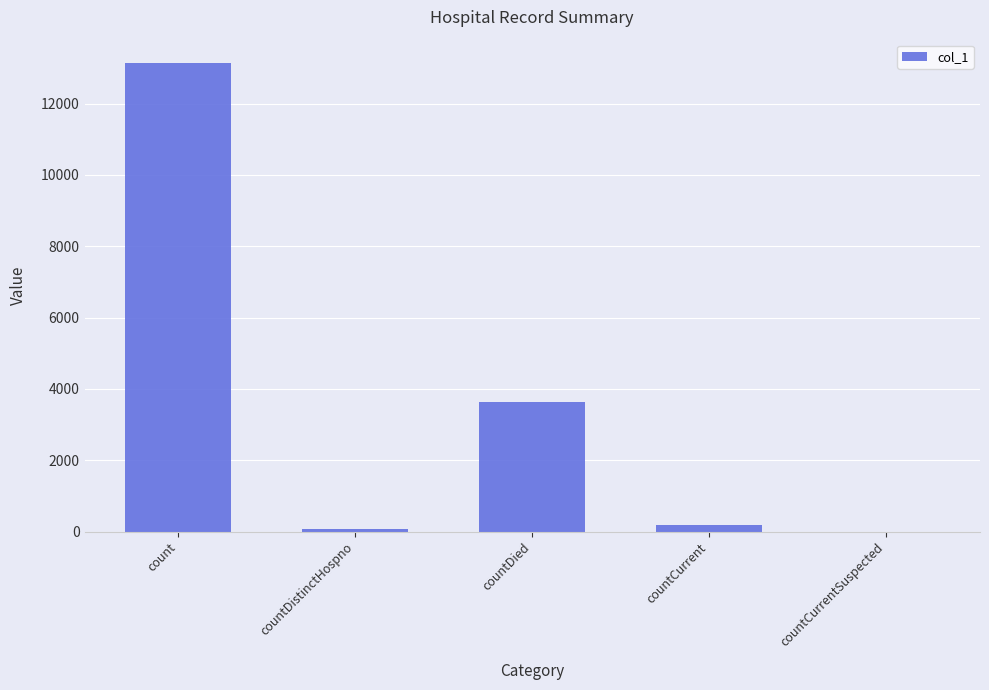

The chart shows a value of 189 at countCurrent. True or false?

True